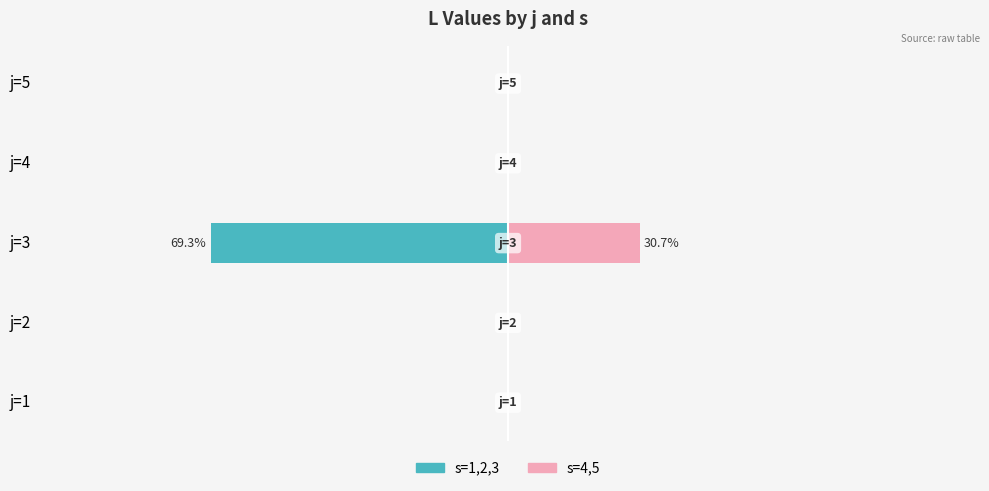

At how many categories does at least one series exceed -9?

5